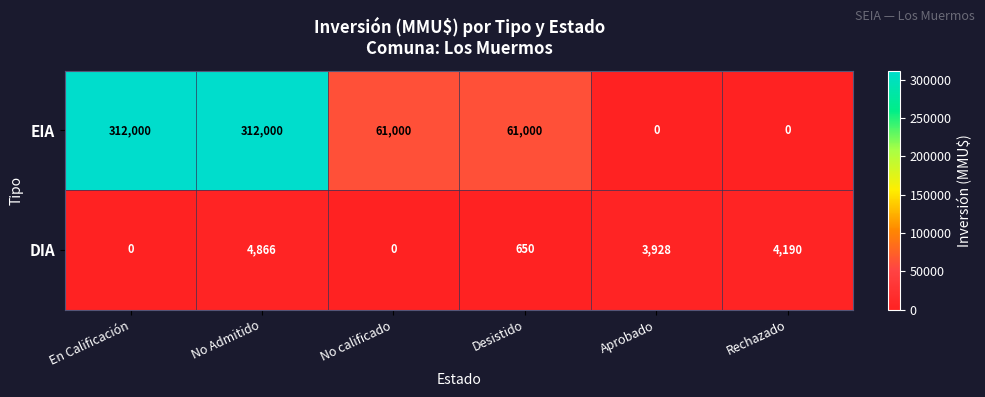

How many data points does each series have?

6